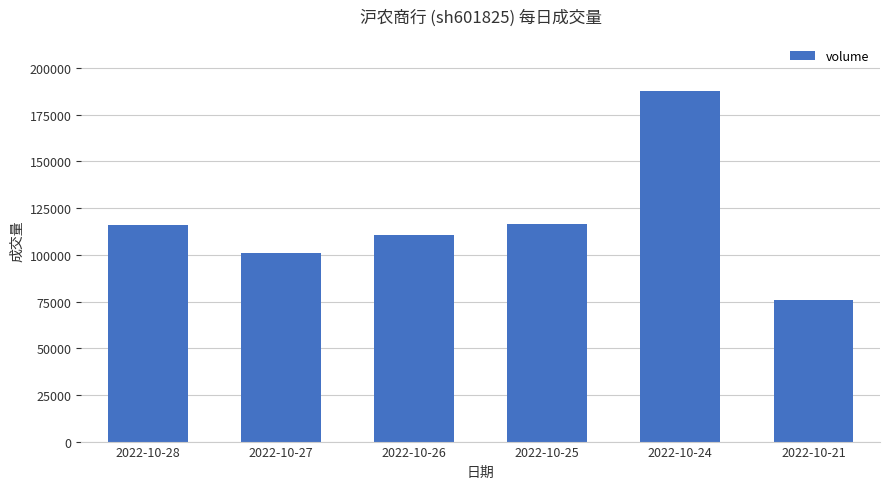

What value does the data have at 2022-10-26?

110867